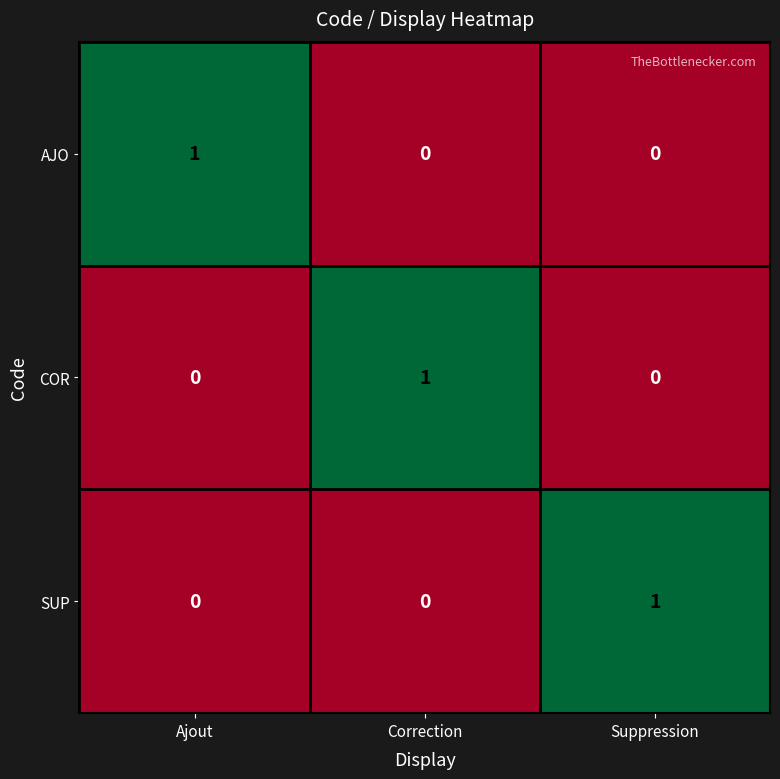

Is the value of COR at Correction greater than the value of AJO at Suppression?

Yes